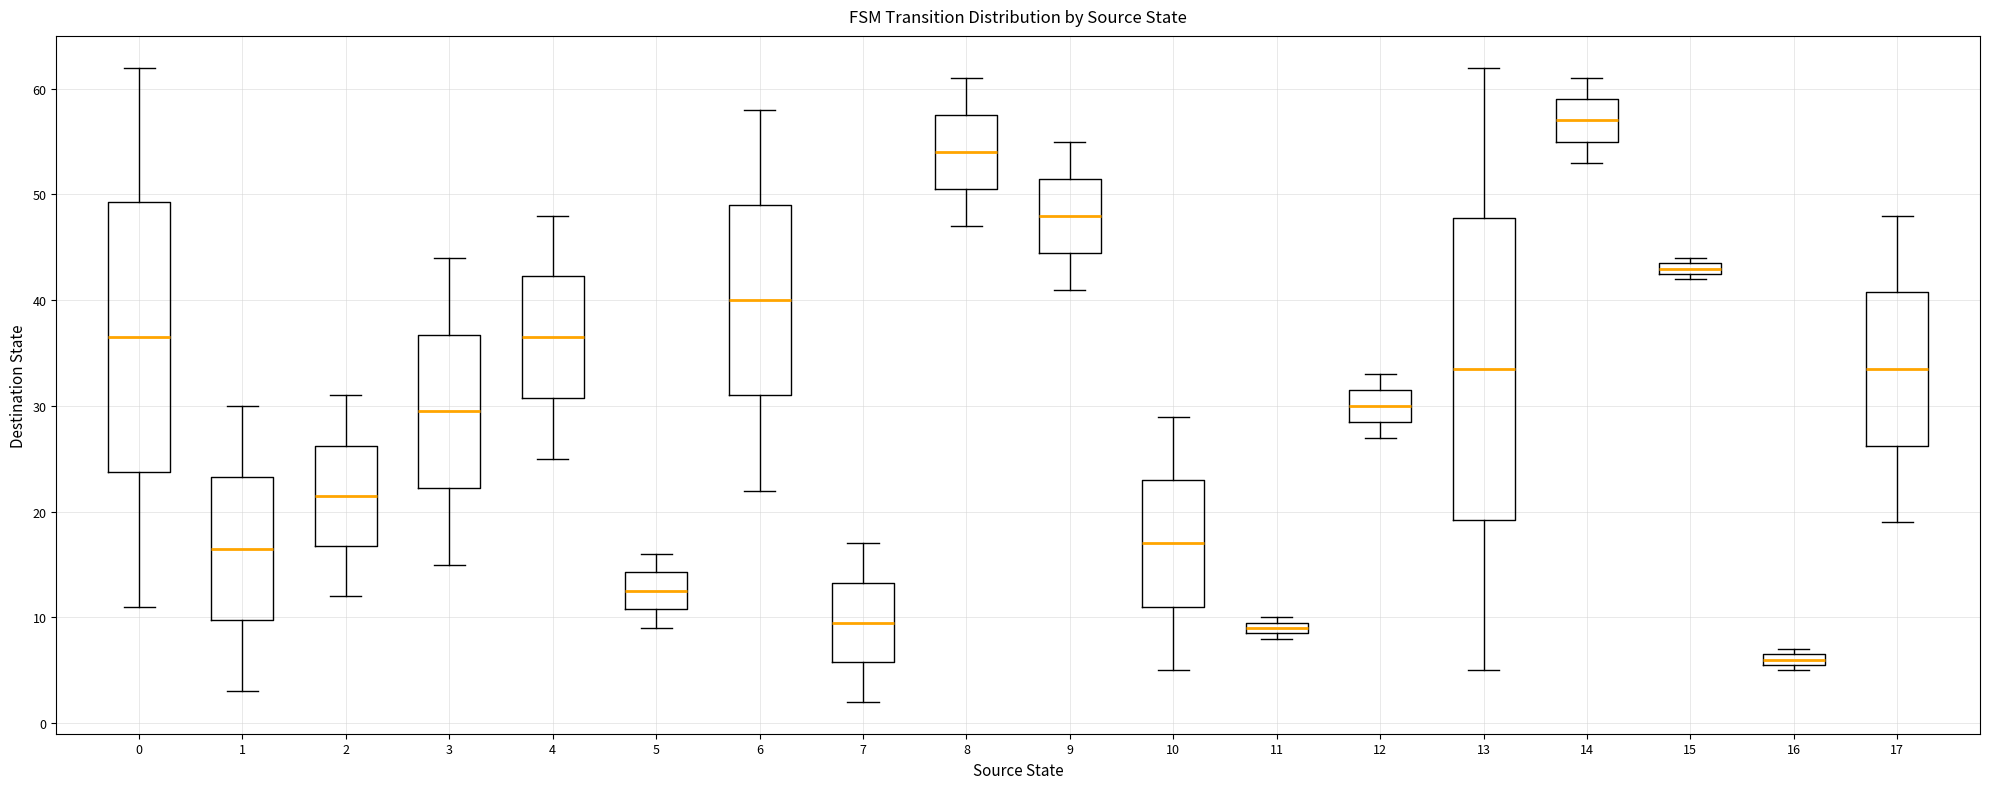

Comparing the boxes themselves (not the whiskers), which one is the tallest?

13